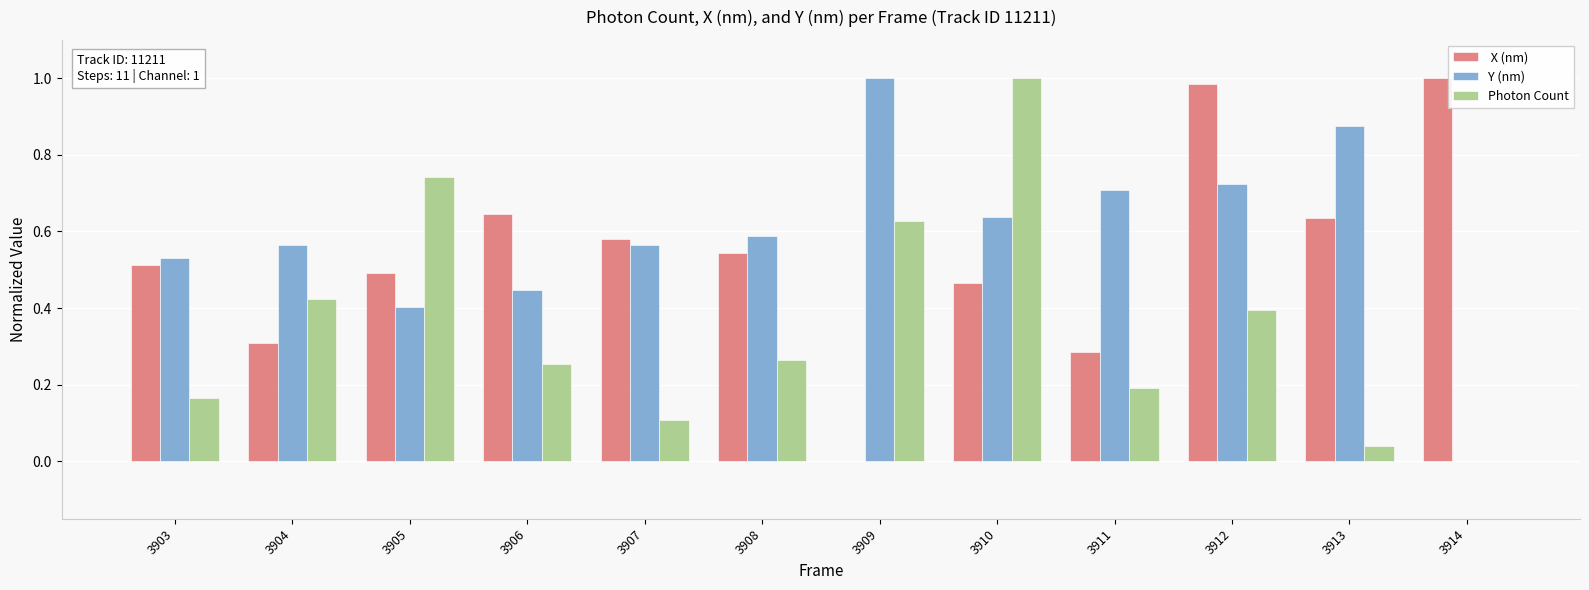

What is the total value across all series at 3913?

1.5